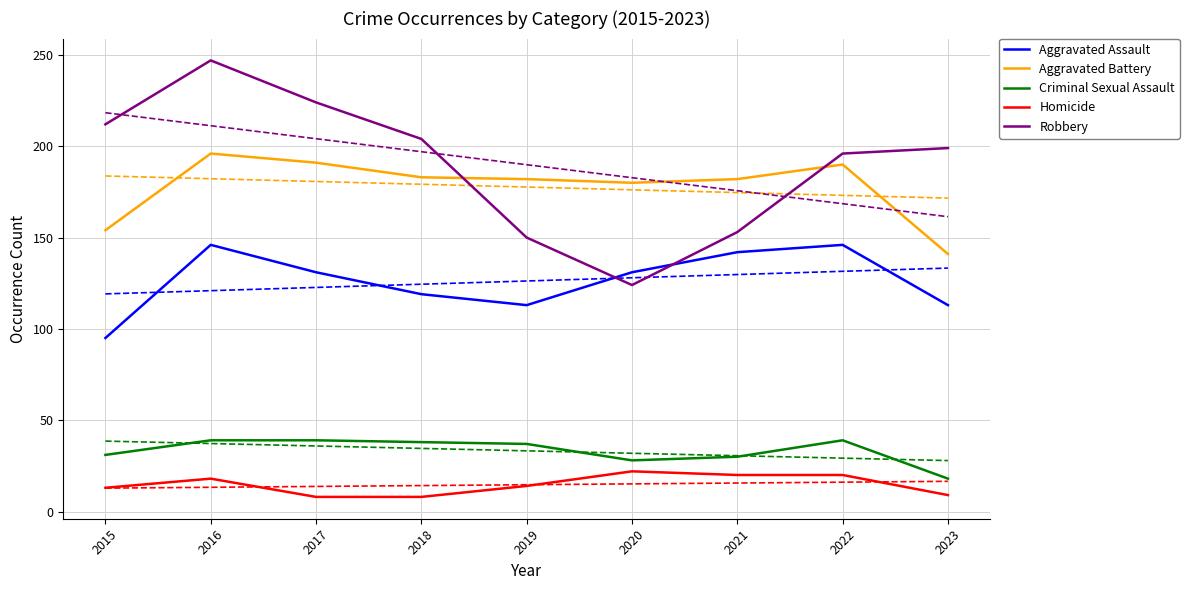

How many data points in Aggravated Battery are less than 182?

3